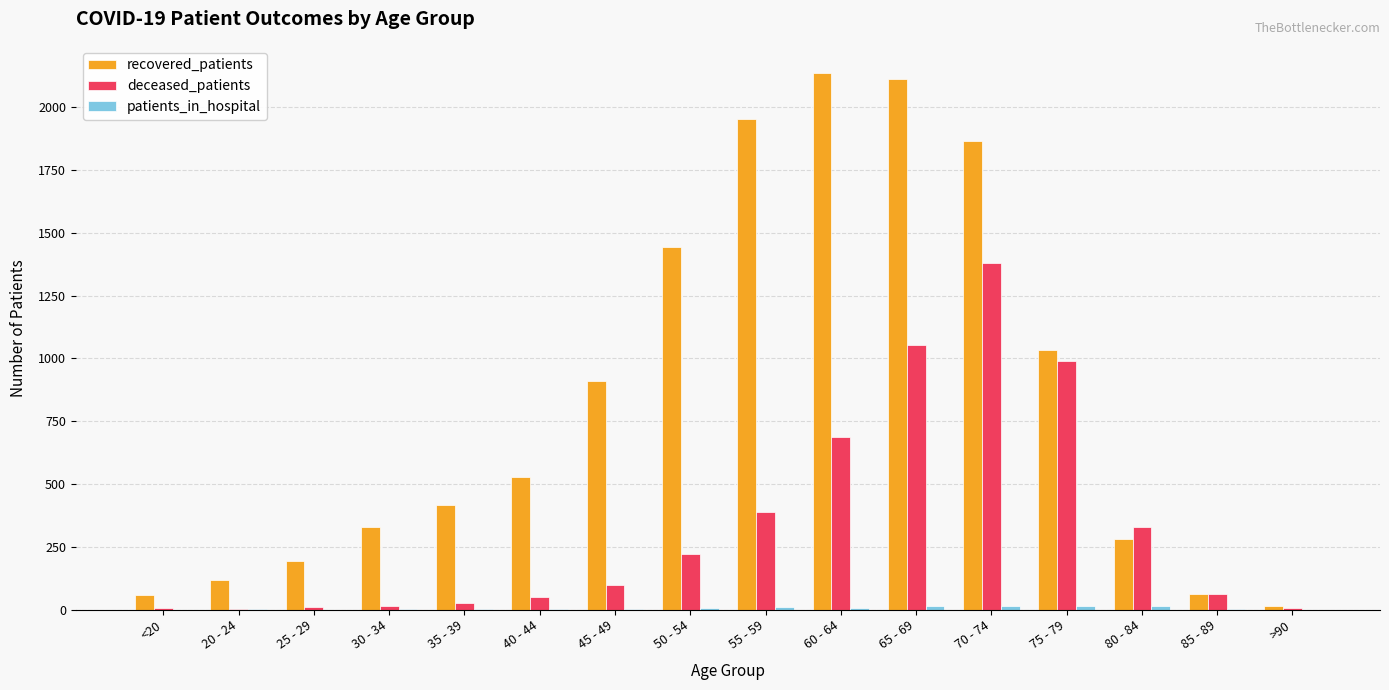

Are the bars horizontal?

No